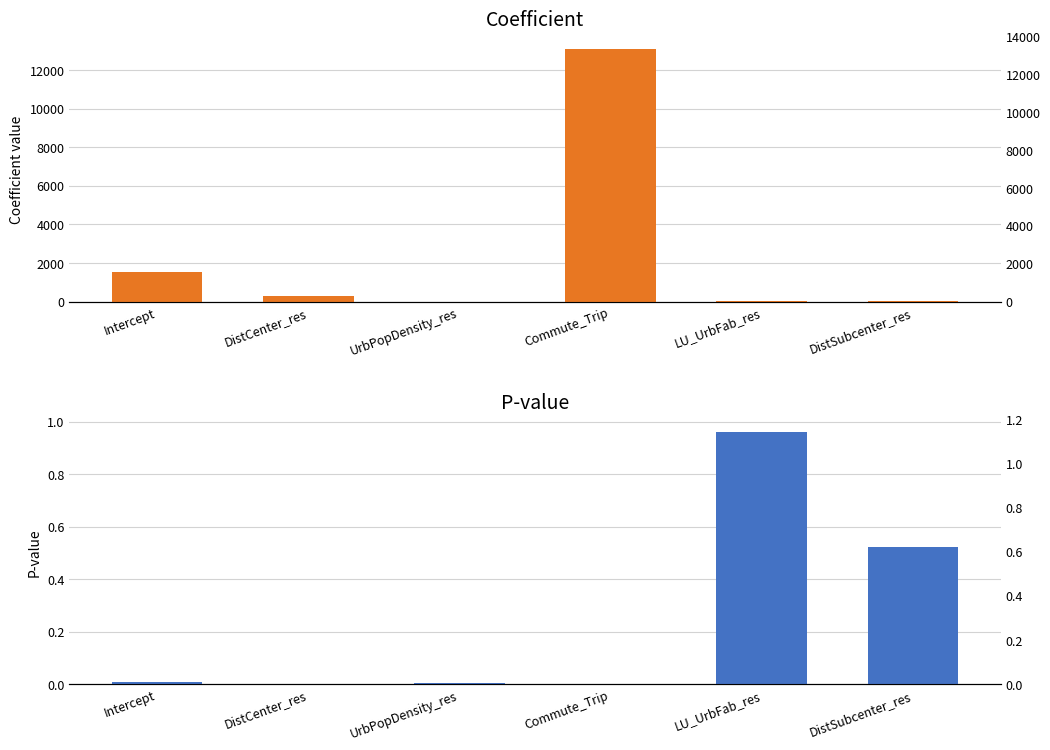

Which series has the largest range (max minus min)?

coefficient